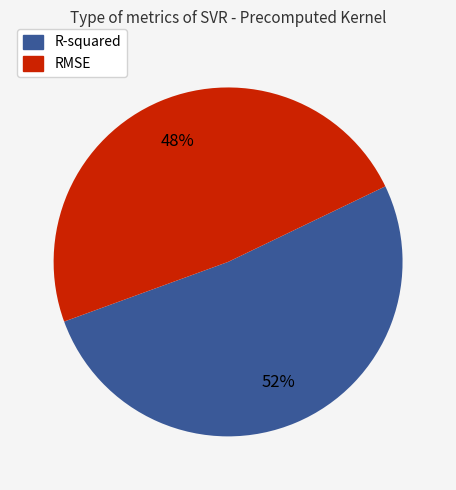

To the nearest percent, what portion does RMSE represent?

48%